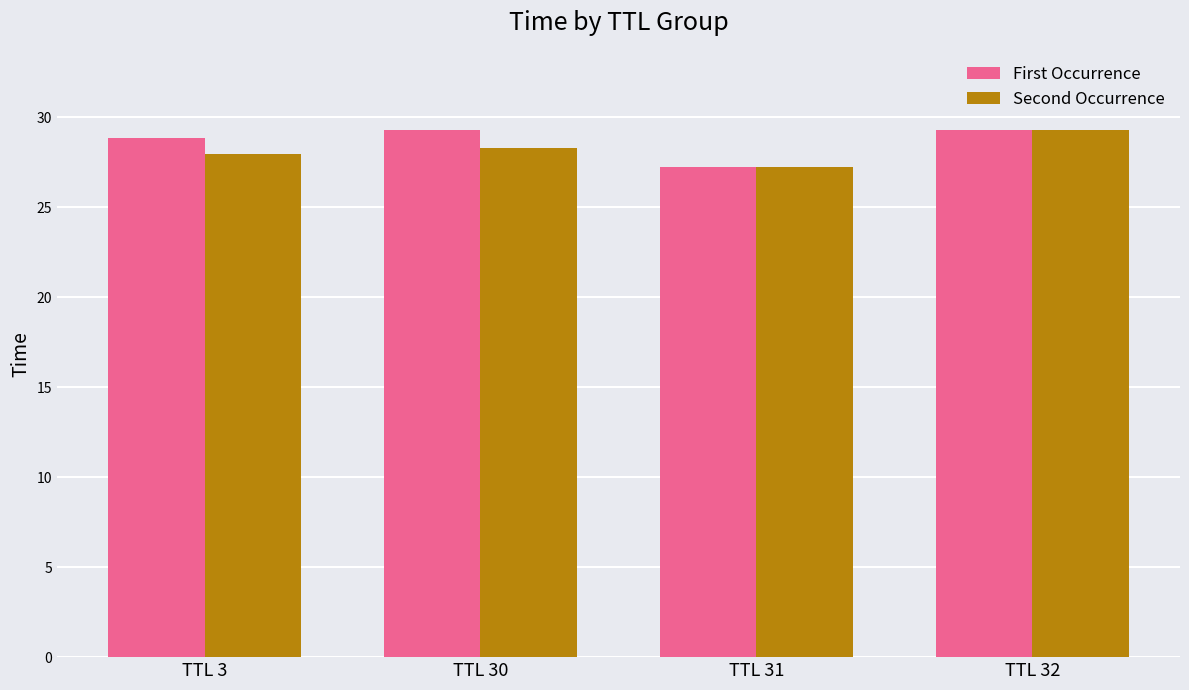

How many bars are there in total?

8